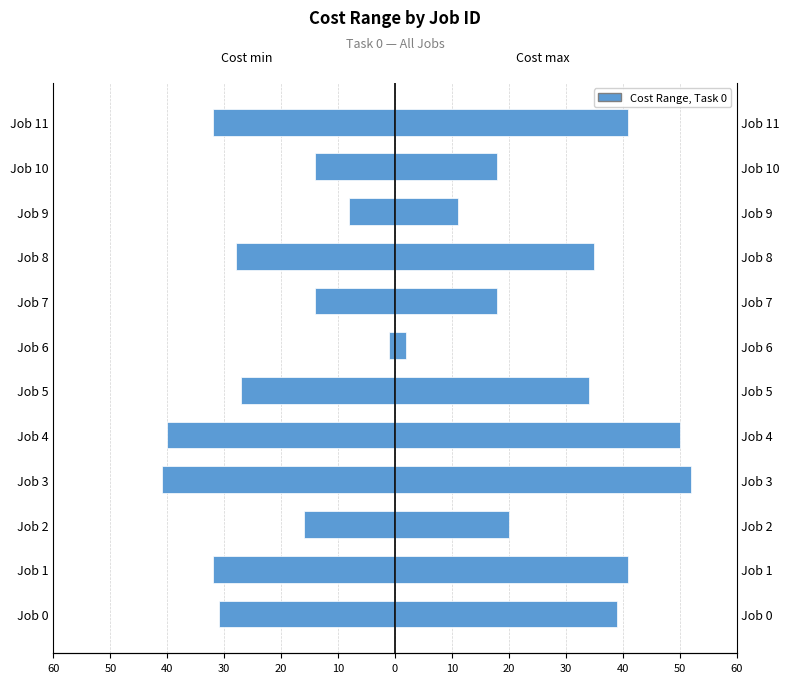

Reading right to left, list all the values displayed in this chart.

Cost min: -32	-14	-8	-28	-14	-1	-27	-40	-41	-16	-32	-31
Cost max: 41	18	11	35	18	2	34	50	52	20	41	39